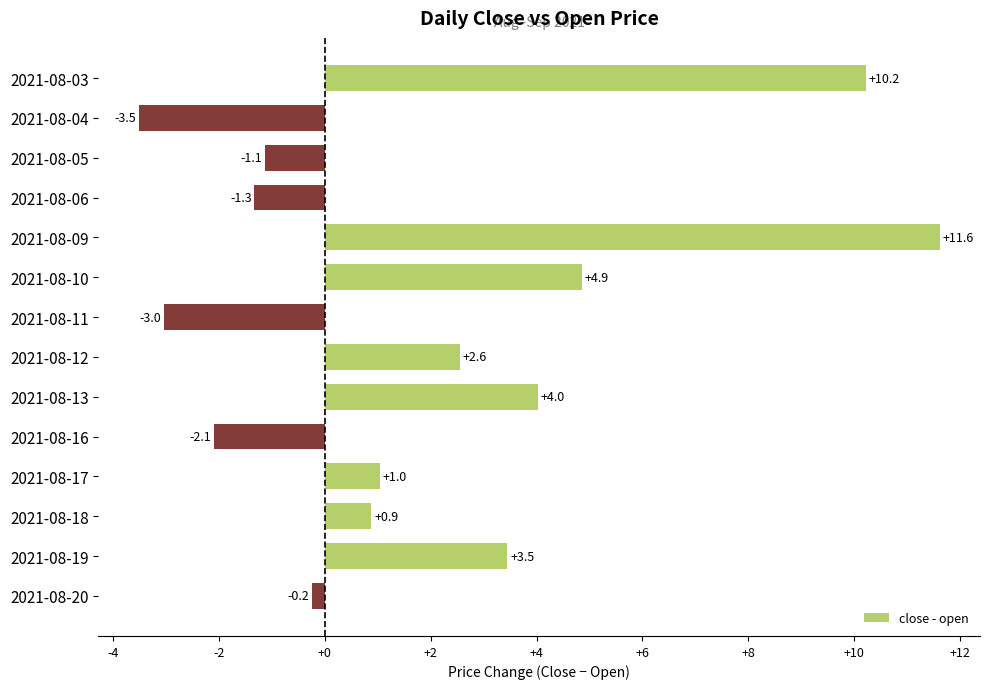

Reading top to bottom, what are all the values shown in this chart?

2021-08-03=10.2	2021-08-04=-3.5	2021-08-05=-1.1	2021-08-06=-1.3	2021-08-09=11.6	2021-08-10=4.9	2021-08-11=-3.0	2021-08-12=2.6	2021-08-13=4.0	2021-08-16=-2.1	2021-08-17=1.0	2021-08-18=0.9	2021-08-19=3.5	2021-08-20=-0.2